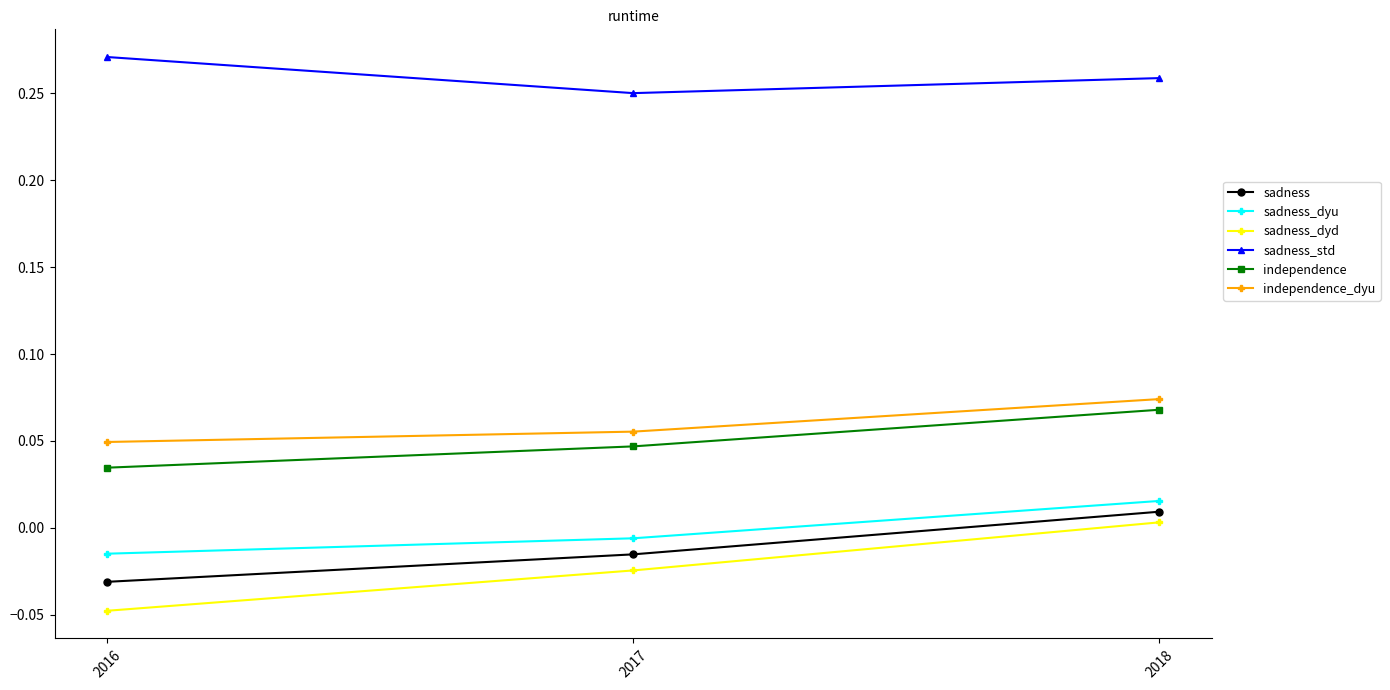

The value of sadness_dyu at 2016 is -0.0. True or false?

True